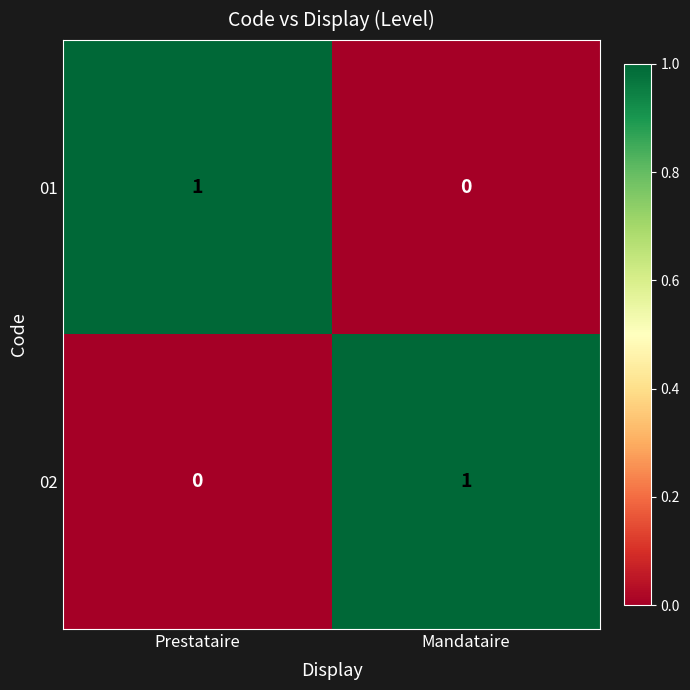

Reading right to left, what are all the values shown in this chart?

01: 0	1
02: 1	0